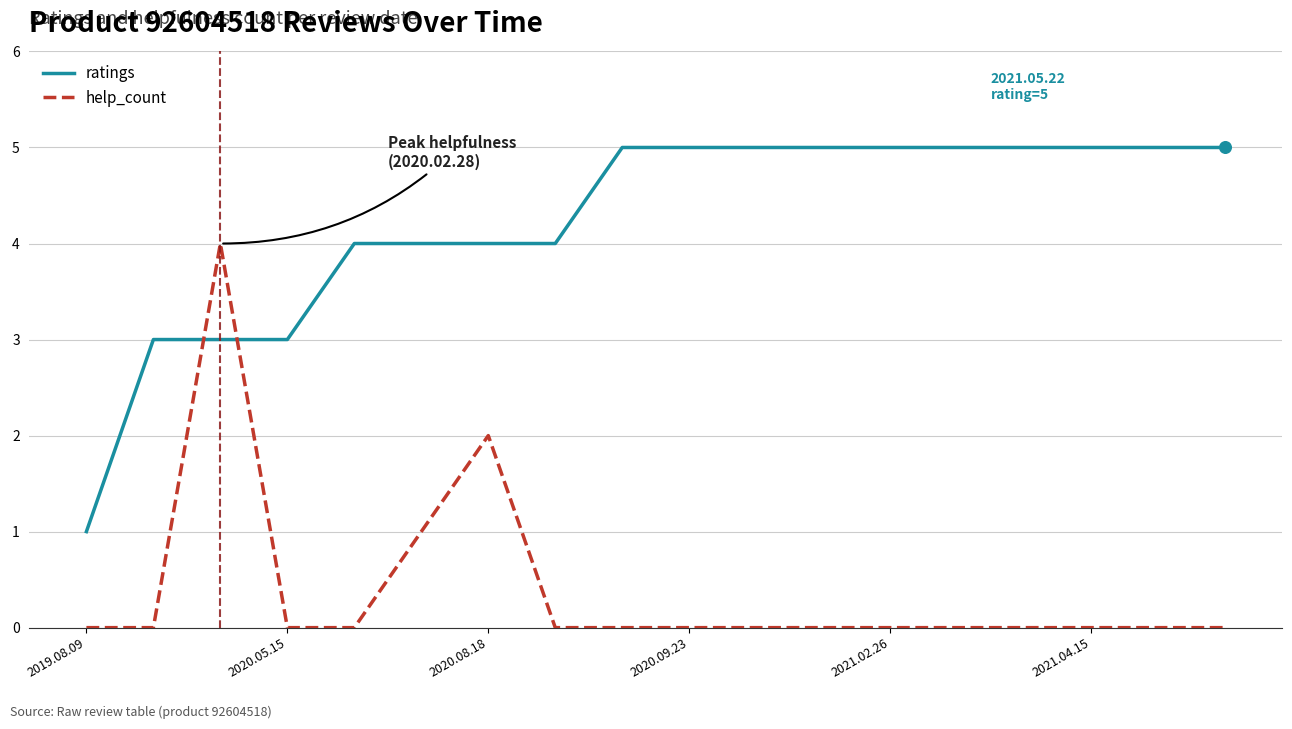

Which series has the largest total across all categories?

ratings